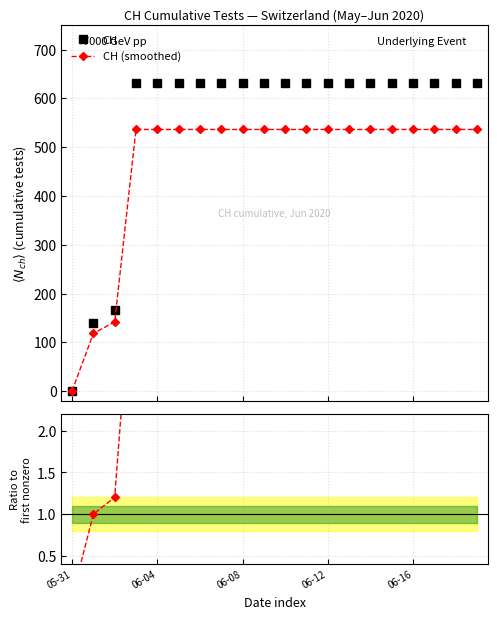

Count the Ratio to 139 values in the range 4 to 5.

17